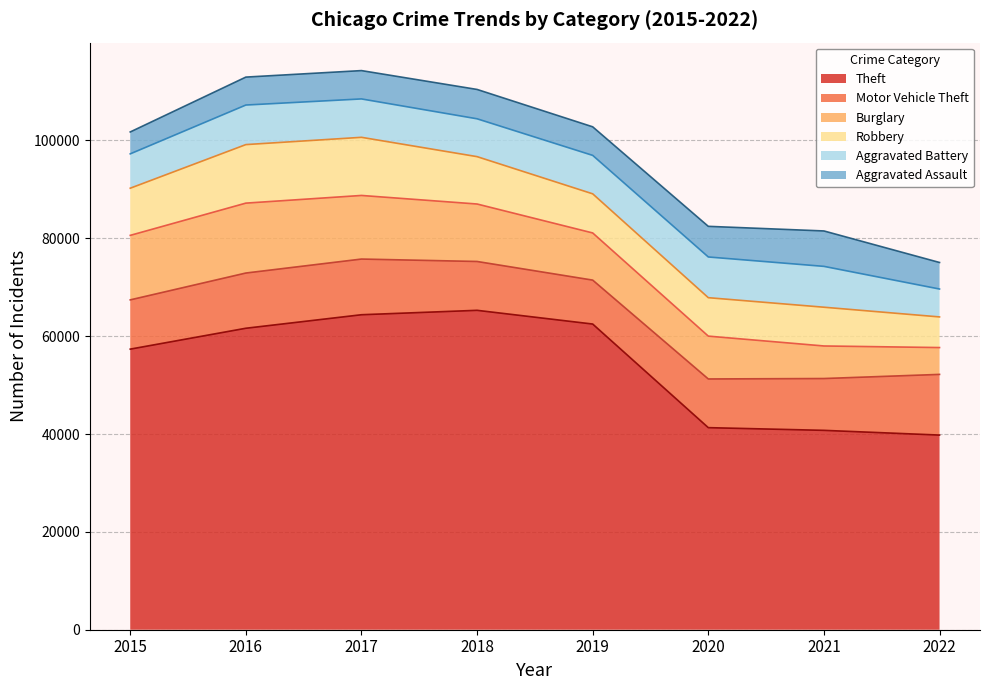

Which series has the largest range (max minus min)?

Theft